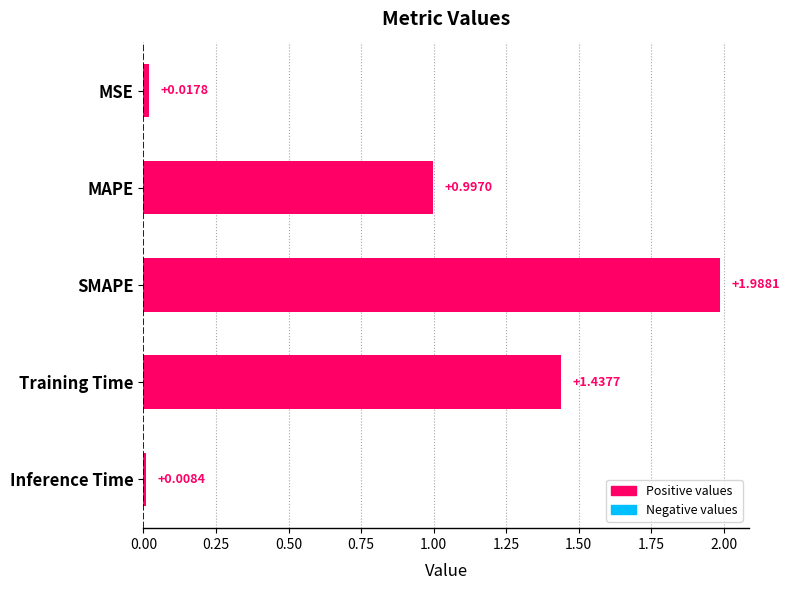

How many bars are there in total?

5